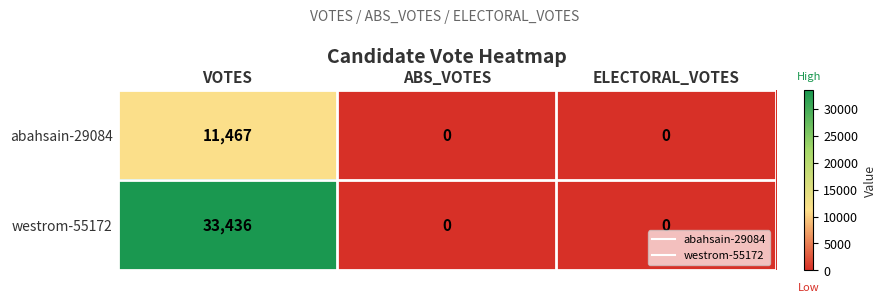

Reading left to right, transcribe all the data shown in this chart.

abahsain-29084: VOTES=11467	ABS_VOTES=0	ELECTORAL_VOTES=0
westrom-55172: VOTES=33436	ABS_VOTES=0	ELECTORAL_VOTES=0